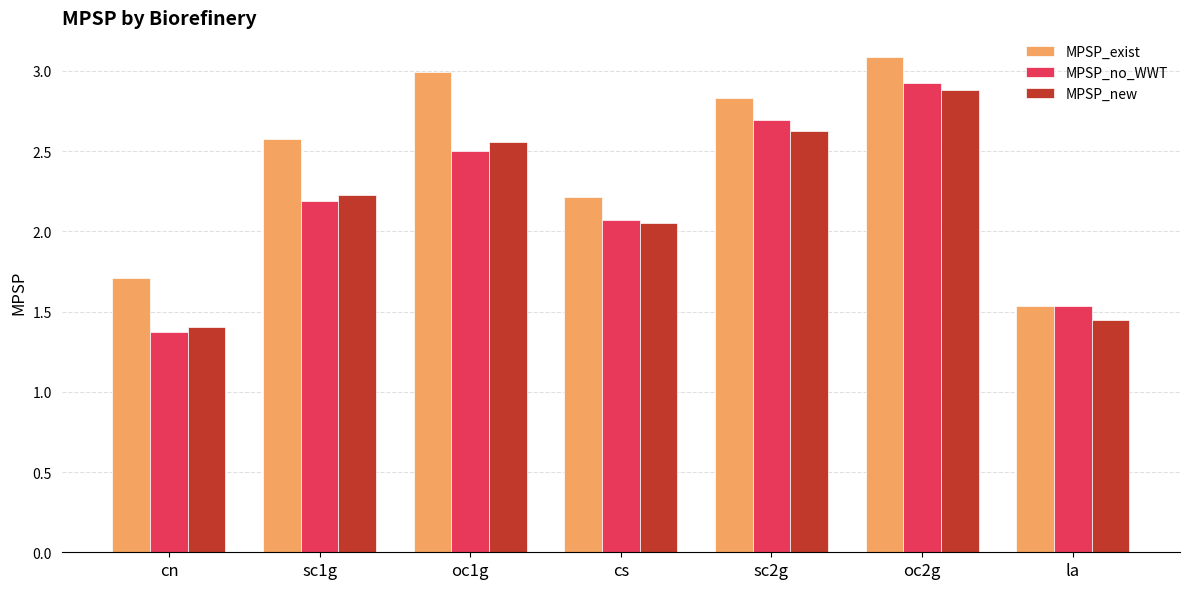

Which category has the highest value in the MPSP_exist series?

oc2g